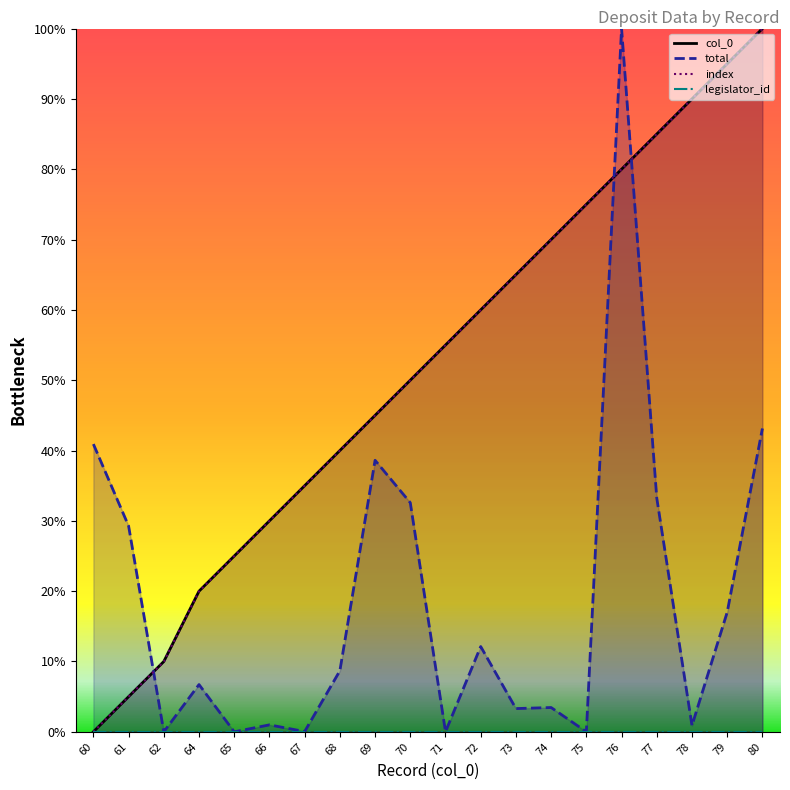

Reading left to right, list all the values displayed in this chart.

col_0: 0.0	5.0	10.0	20.0	25.0	30.0	35.0	40.0	45.0	50.0	55.0	60.0	65.0	70.0	75.0	80.0	85.0	90.0	95.0	100.0
total: 40.9	29.3	0.0	6.7	0.0	1.0	0.0	8.7	38.6	32.6	0.0	12.1	3.3	3.5	0.0	100.0	33.2	0.9	17.0	43.1
index: 0.0	5.0	10.0	20.0	25.0	30.0	35.0	40.0	45.0	50.0	55.0	60.0	65.0	70.0	75.0	80.0	85.0	90.0	95.0	100.0
legislator_id: 0.0	0.0	0.0	0.0	0.0	0.0	0.0	0.0	0.0	0.0	0.0	0.0	0.0	0.0	0.0	0.0	0.0	0.0	0.0	0.0